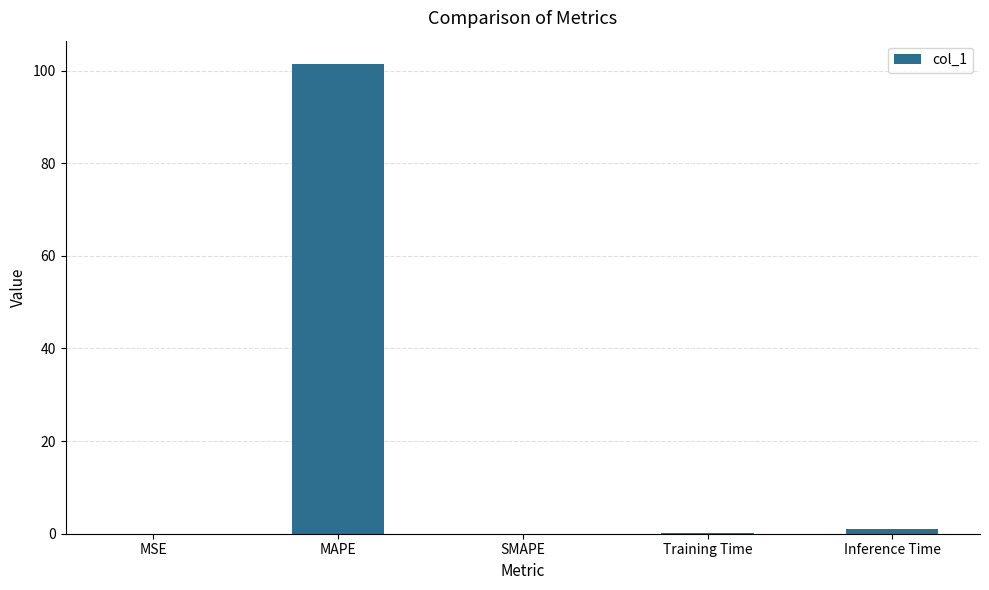

What is the sum of all values?

102.4